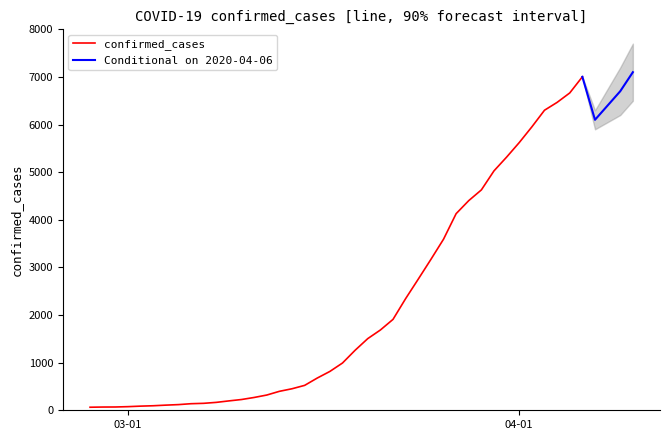

Is it true that the value at 2020-03-17 is 816?

True